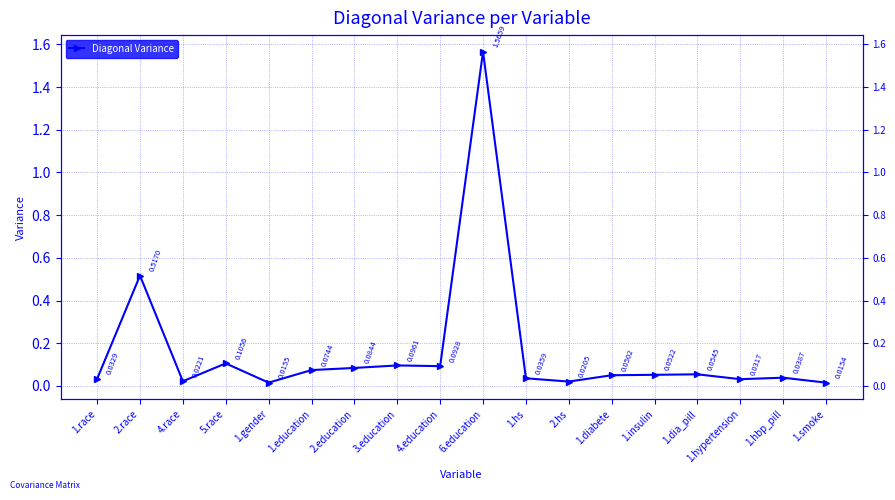

Does the chart have visible grid lines?

Yes